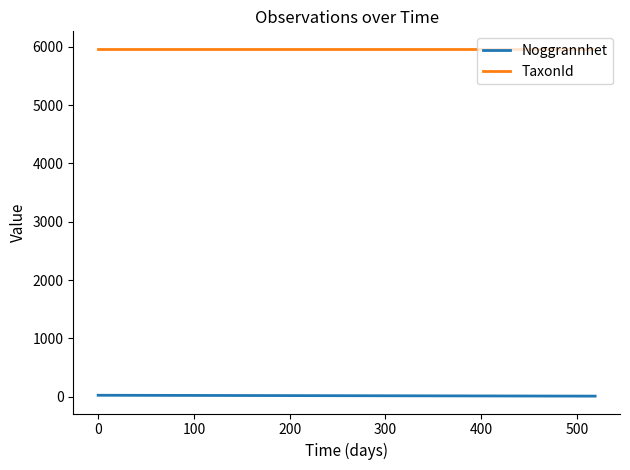

Which series has the widest spread of values?

Noggrannhet